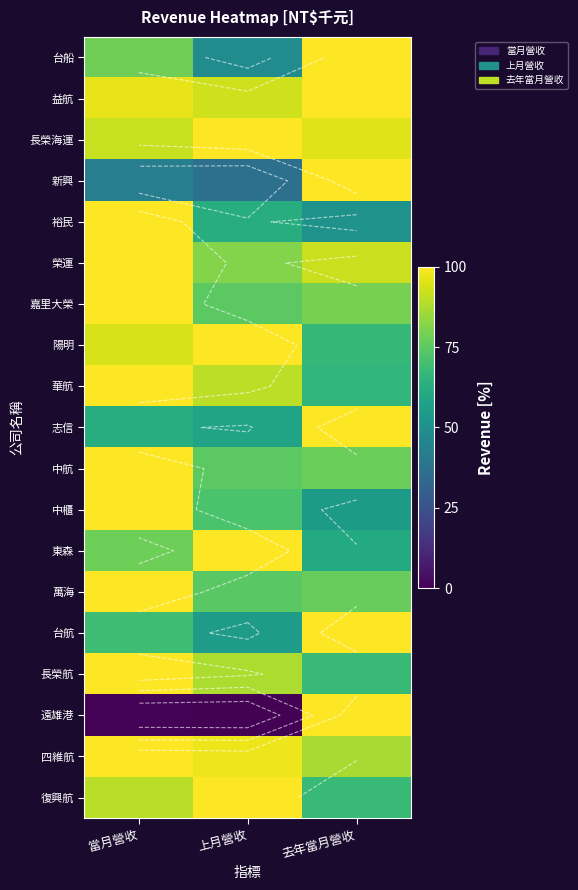

True or false: 嘉里大榮 has a value of 24.6 at 去年當月營收.

False